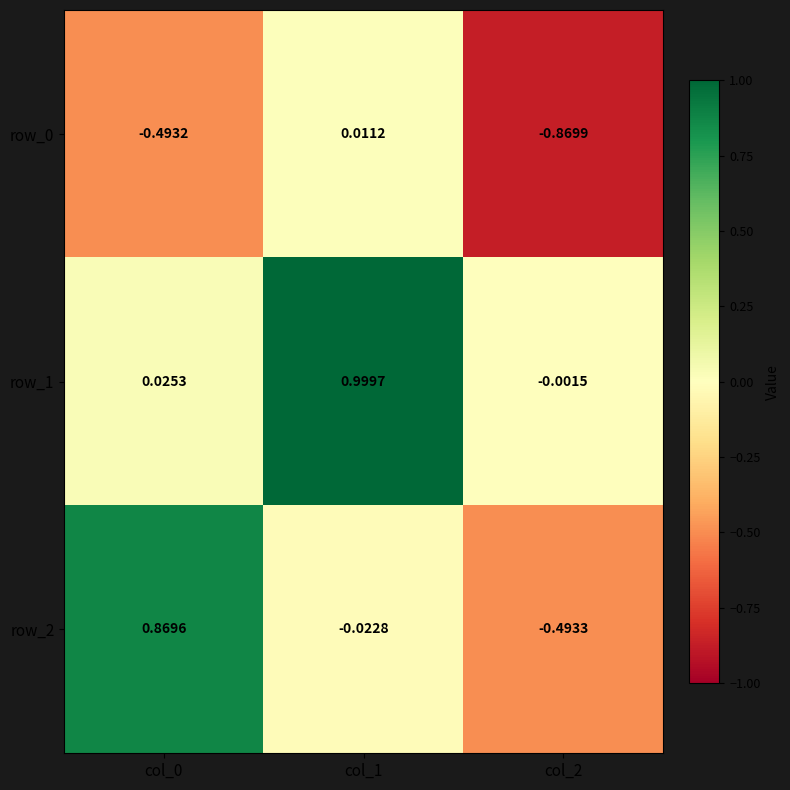

Is the value of row_1 at col_0 greater than the value of row_0 at col_2?

Yes